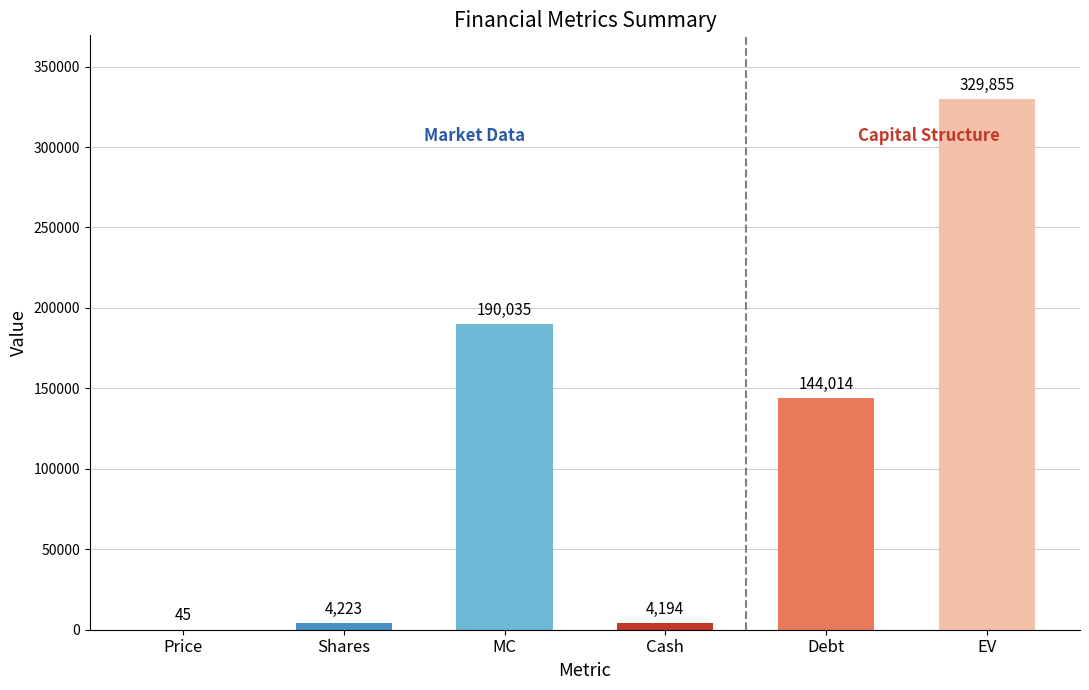

Where is the data nearest to the value 164950?

Debt